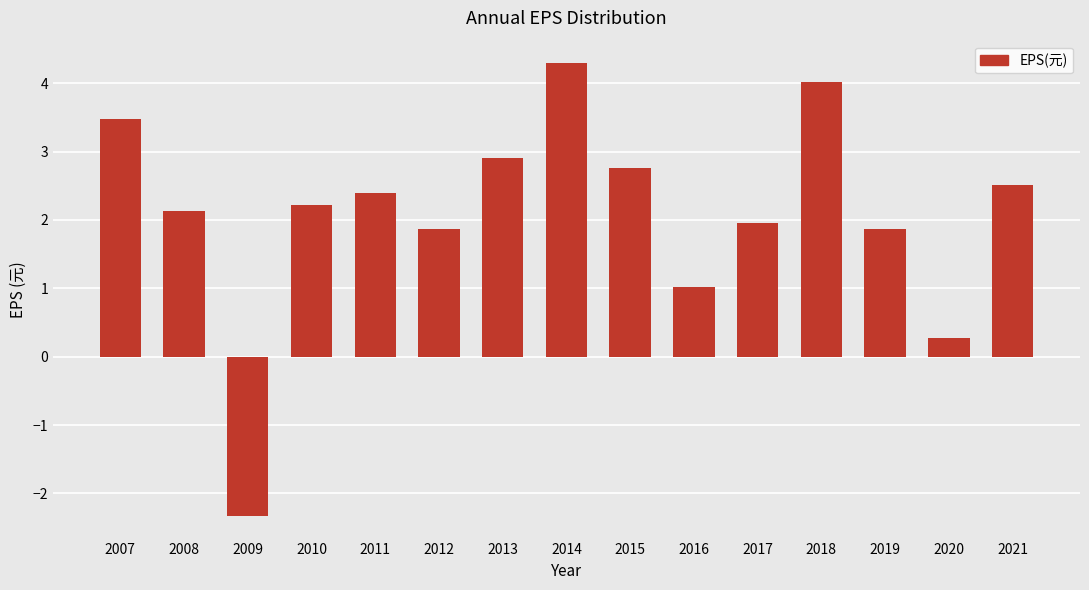

What is the smallest value displayed?

-2.3